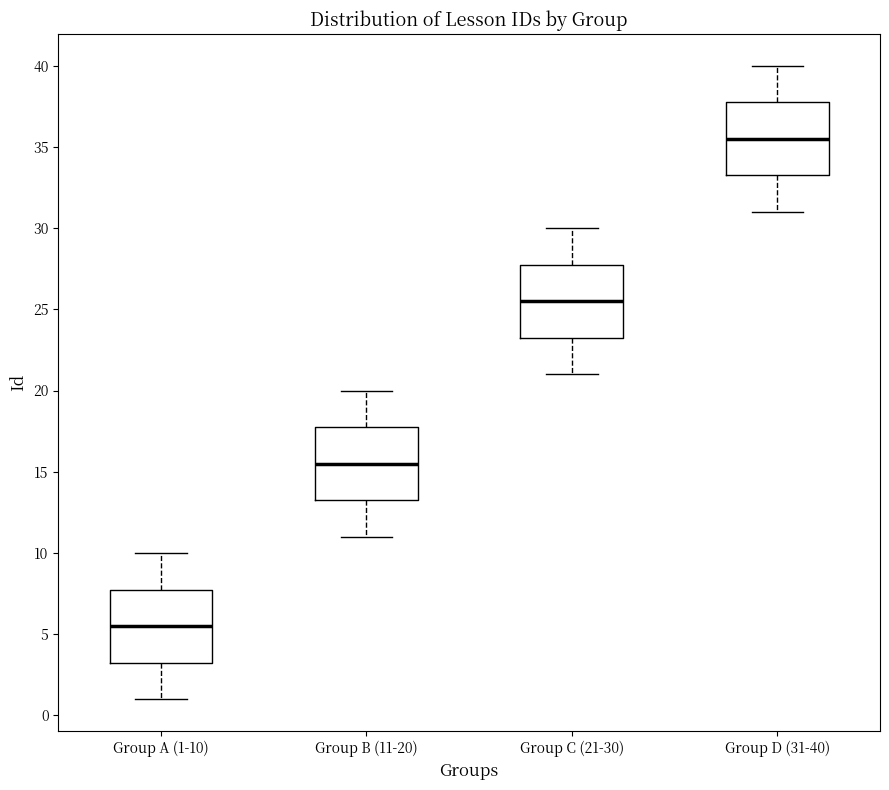

Reading left to right, transcribe this box plot: for each box, give where its median line is, the range the box spans, and where its two whiskers end, as read against the y-axis. The values are not printed on the chart, so give them approximately, as read against the axis.

Group A (1-10): median 5.5, box 3.5 to 8.0, whiskers 1.0 to 10.0
Group B (11-20): median 15.5, box 13.5 to 18.0, whiskers 11.0 to 20.0
Group C (21-30): median 25.5, box 23.5 to 28.0, whiskers 21.0 to 30.0
Group D (31-40): median 35.5, box 33.5 to 38.0, whiskers 31.0 to 40.0